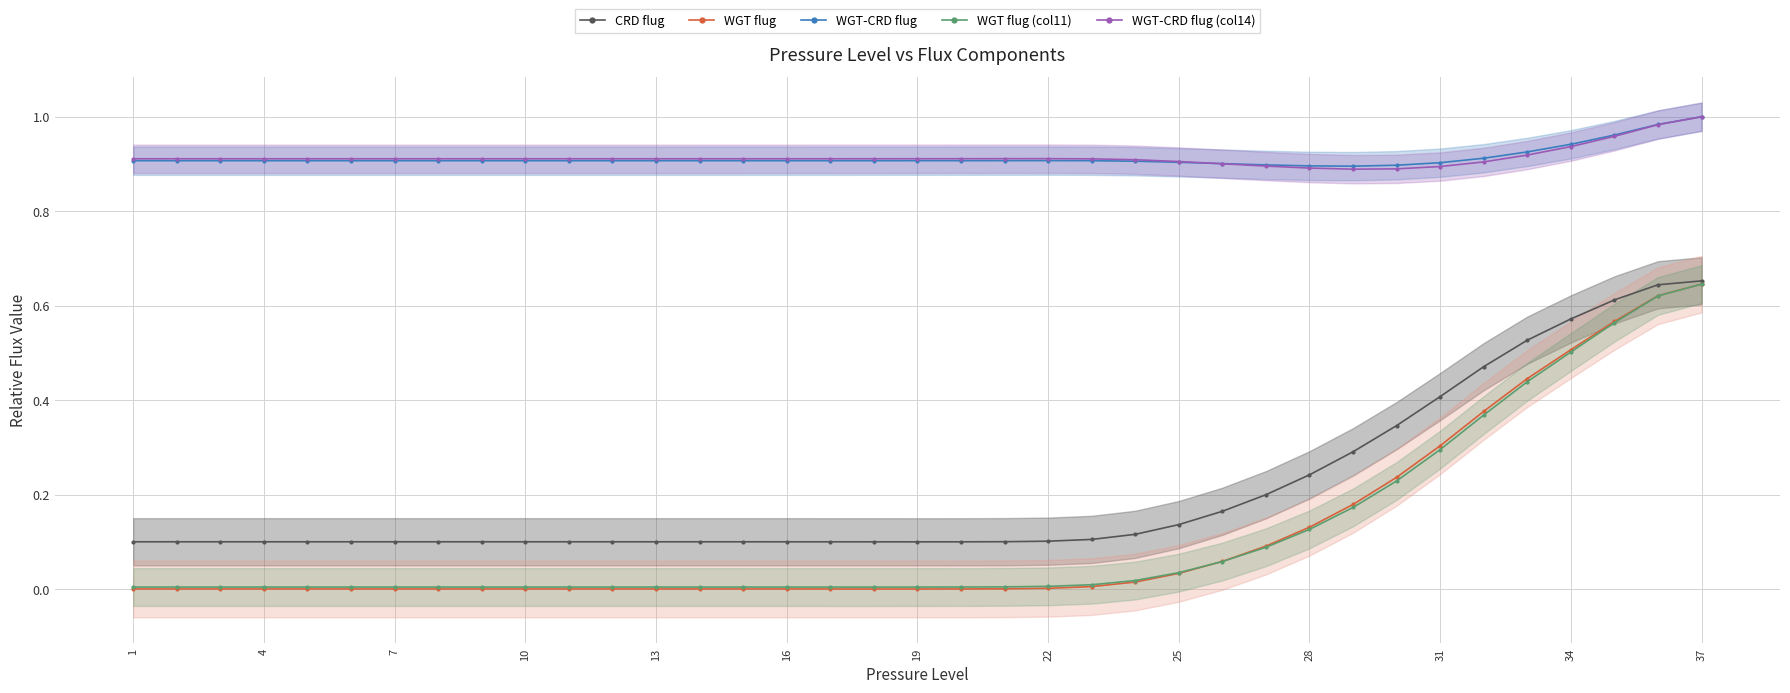

True or false: WGT-CRD flug (col14) has a value of 1.0 at 37.

True